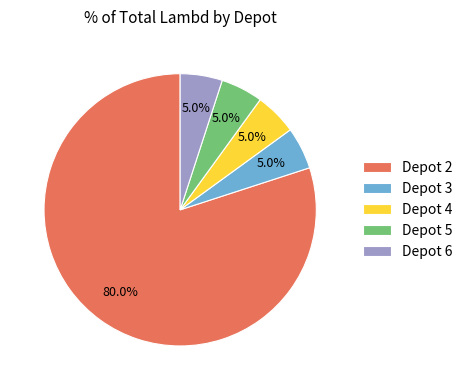

Which category accounts for the majority?

2